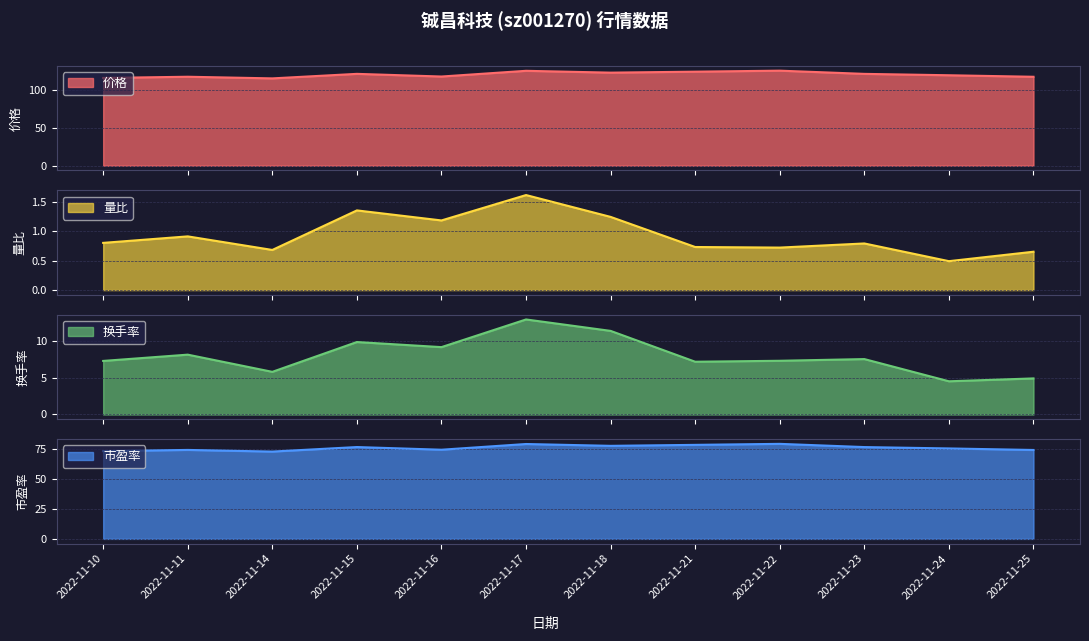

What is the minimum value shown in the chart?

0.5